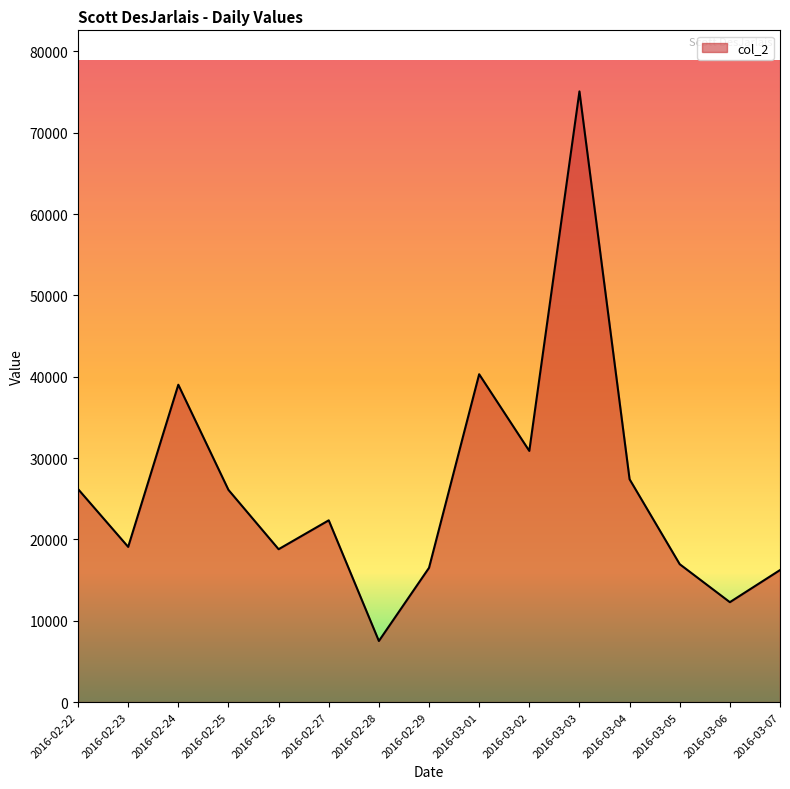

The value at 2016-02-24 is 39017. True or false?

True